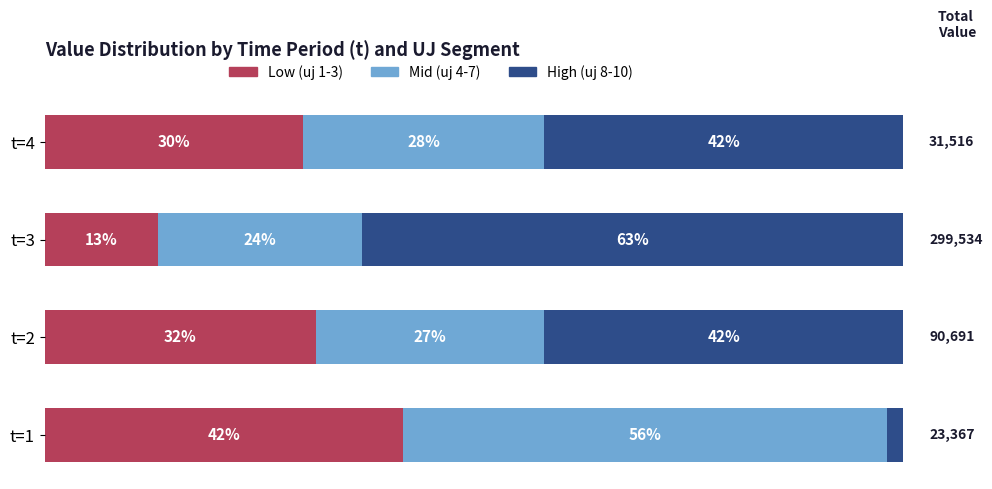

What are all the series names shown in the legend?

Low (uj 1-3), Mid (uj 4-7), High (uj 8-10)